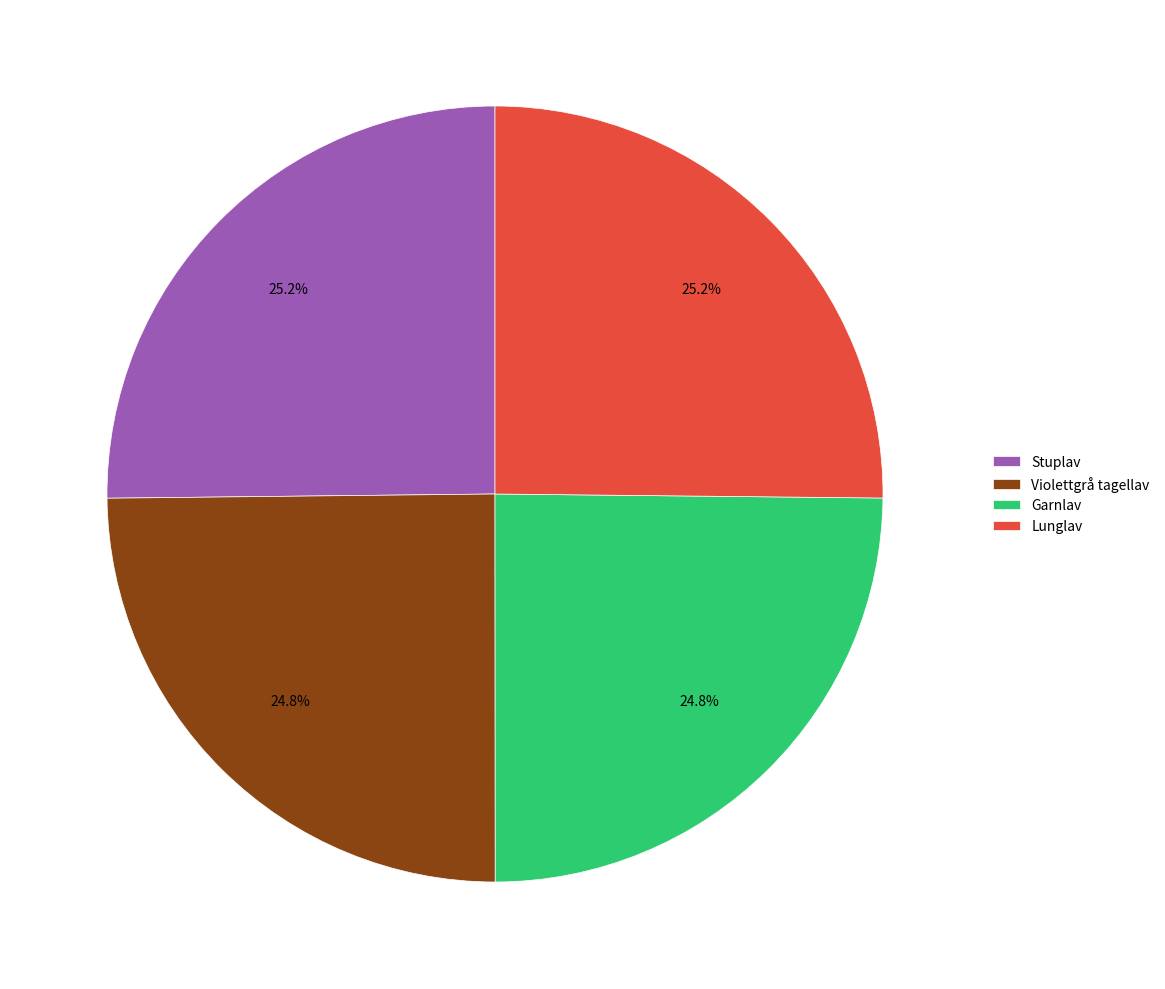

To the nearest percent, what portion does Garnlav represent?

25%